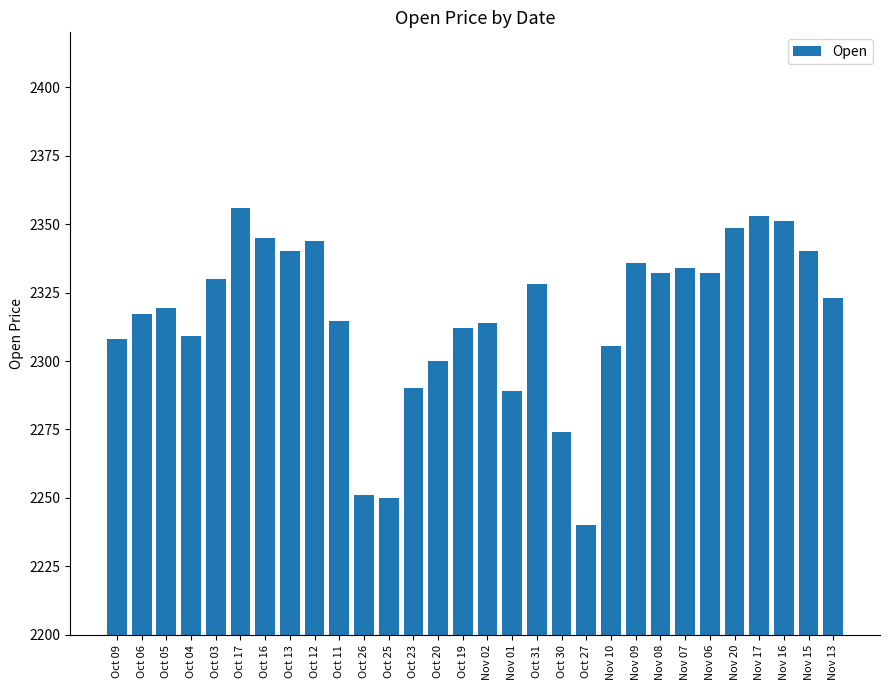

What is the change in value from Oct 06 to Oct 12?

+26.8